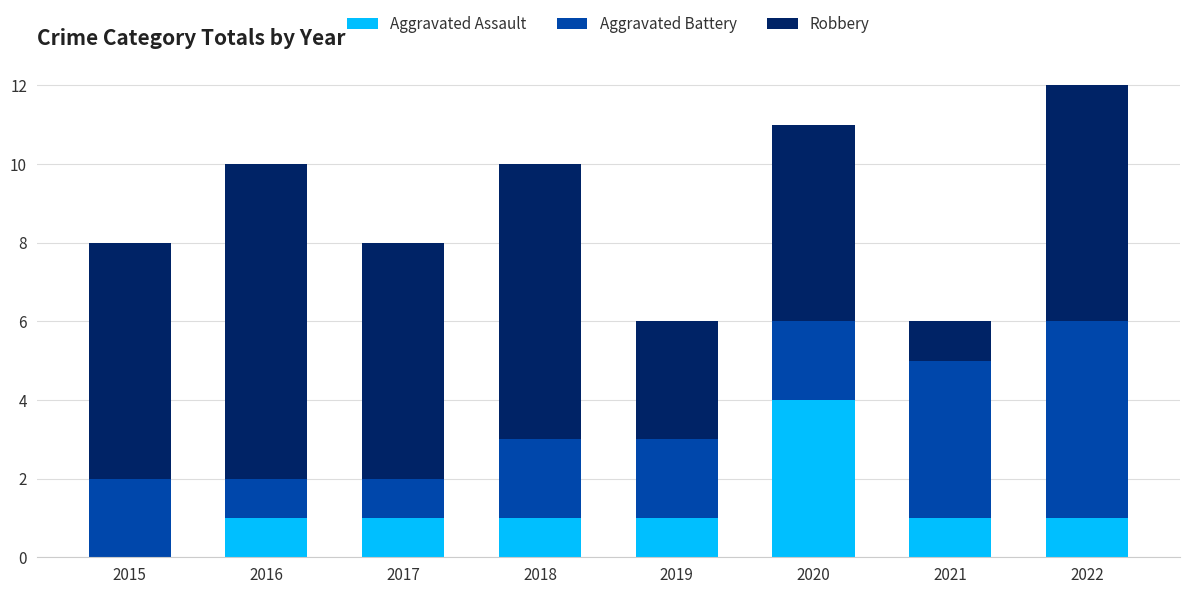

The Aggravated Assault series shows 1 at 2022. True or false?

True